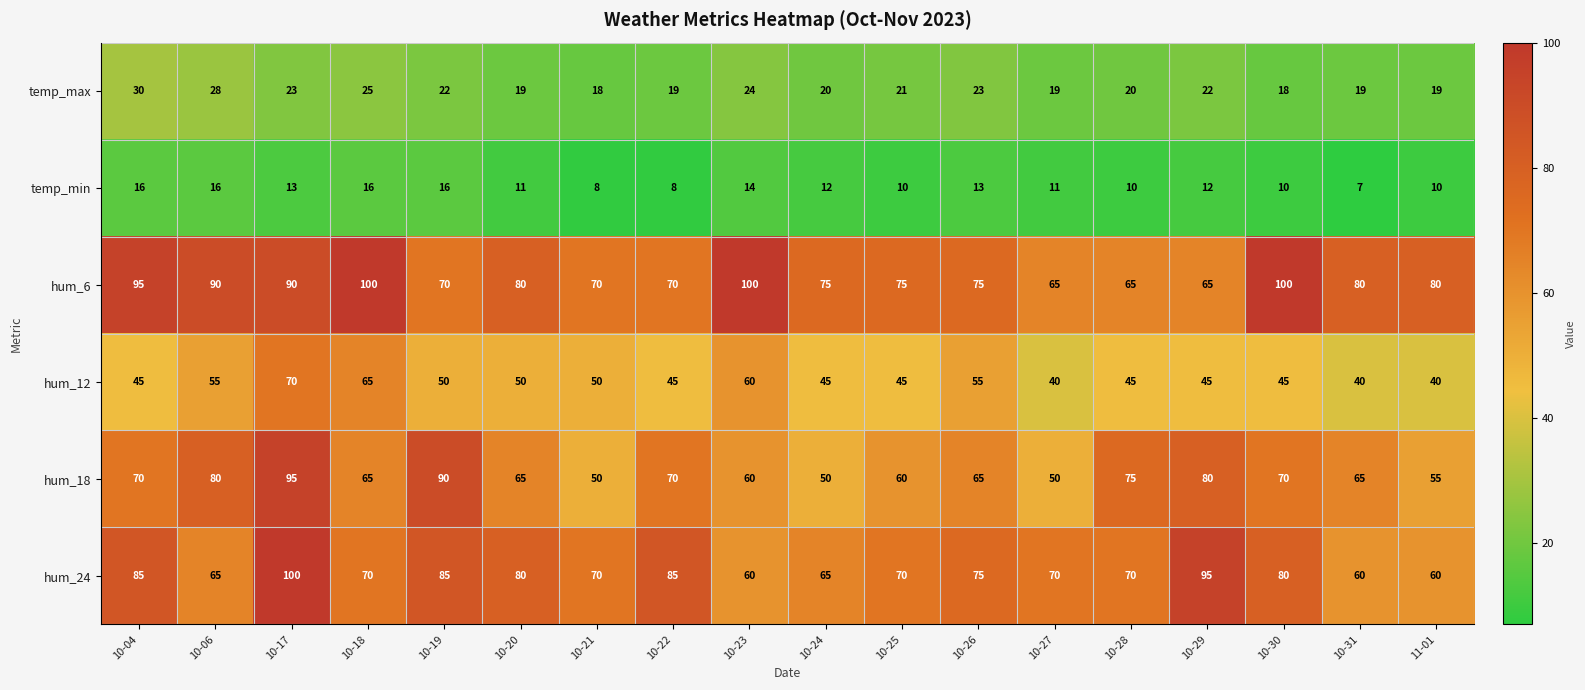

Count the number of categories in the chart.

18